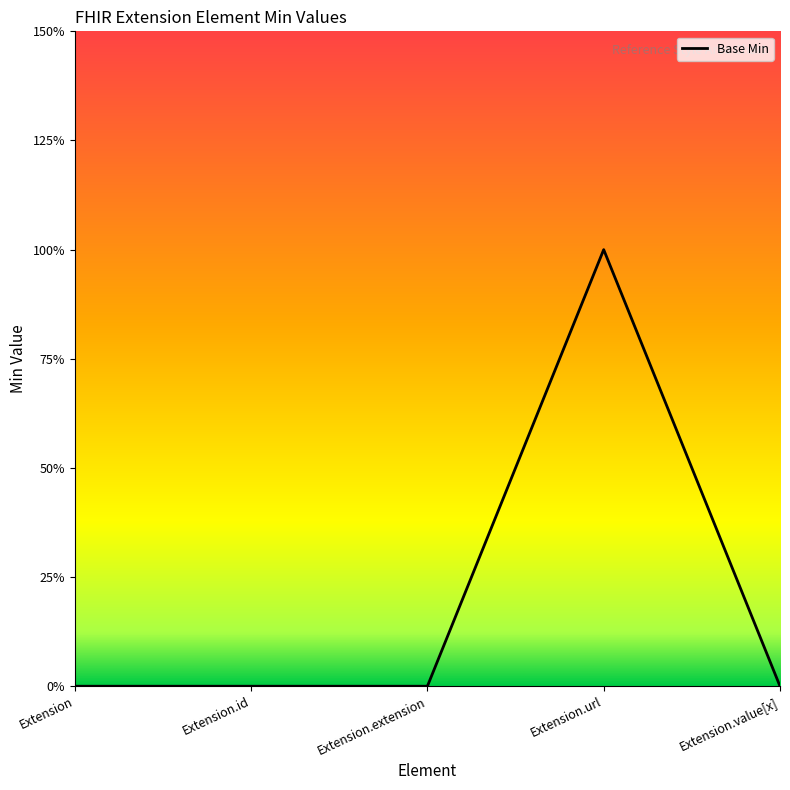

Does the chart display data point markers on the line(s)?

No